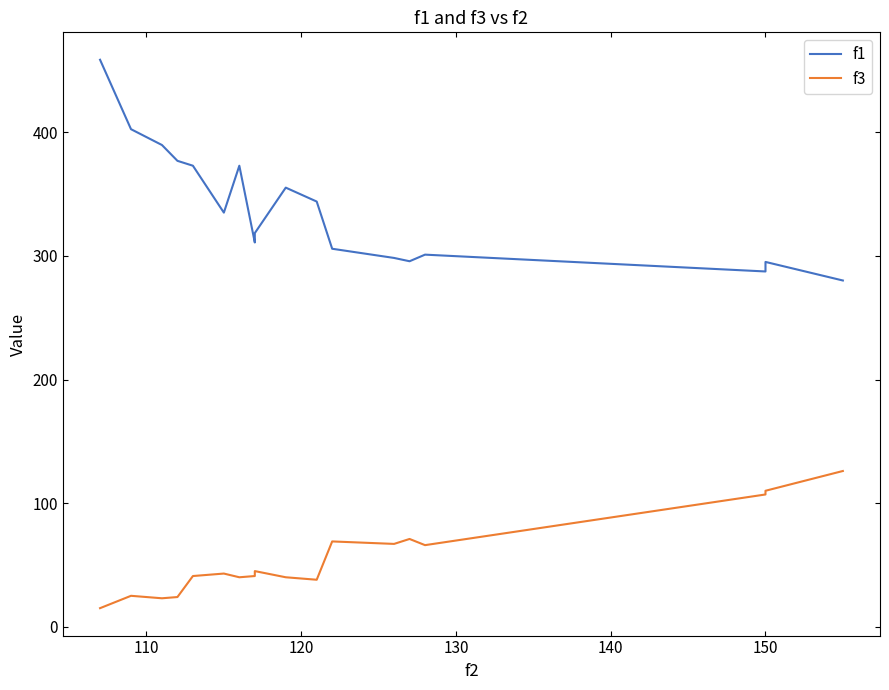

True or false: f1 has a value of 197.5 at 150.

False